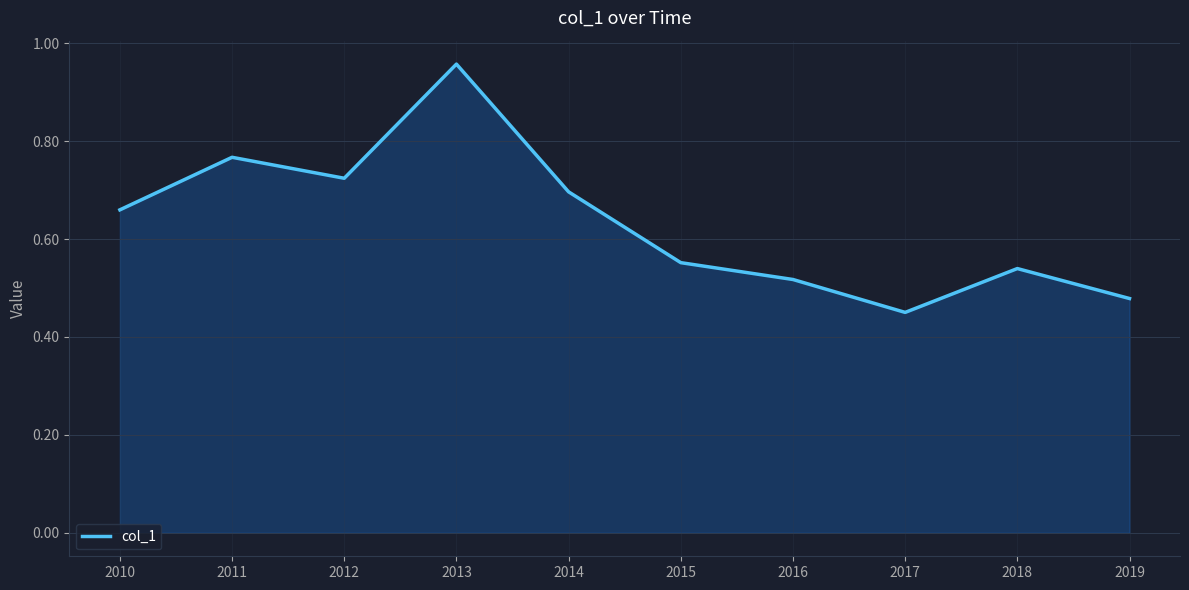

True or false: the data shows 0.3 at 2015.

False